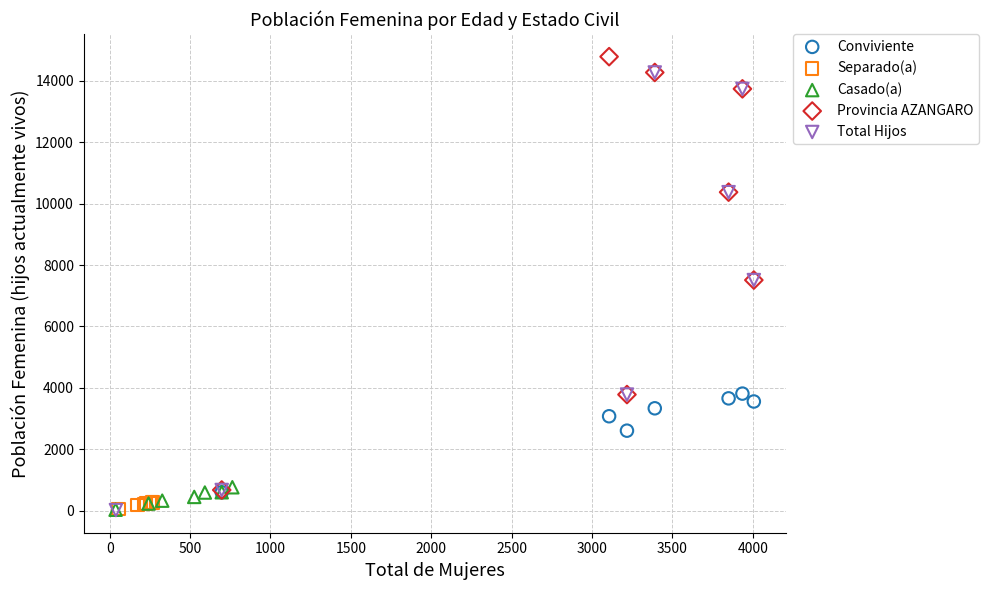

Which series has the widest spread of Y values?

Total Hijos